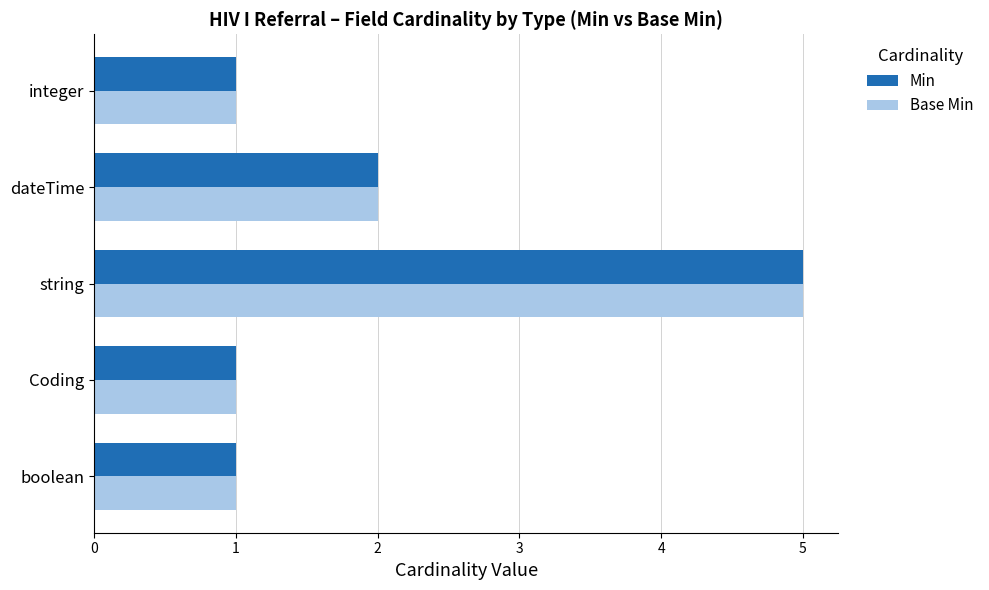

What is the sum of all Min values?

10